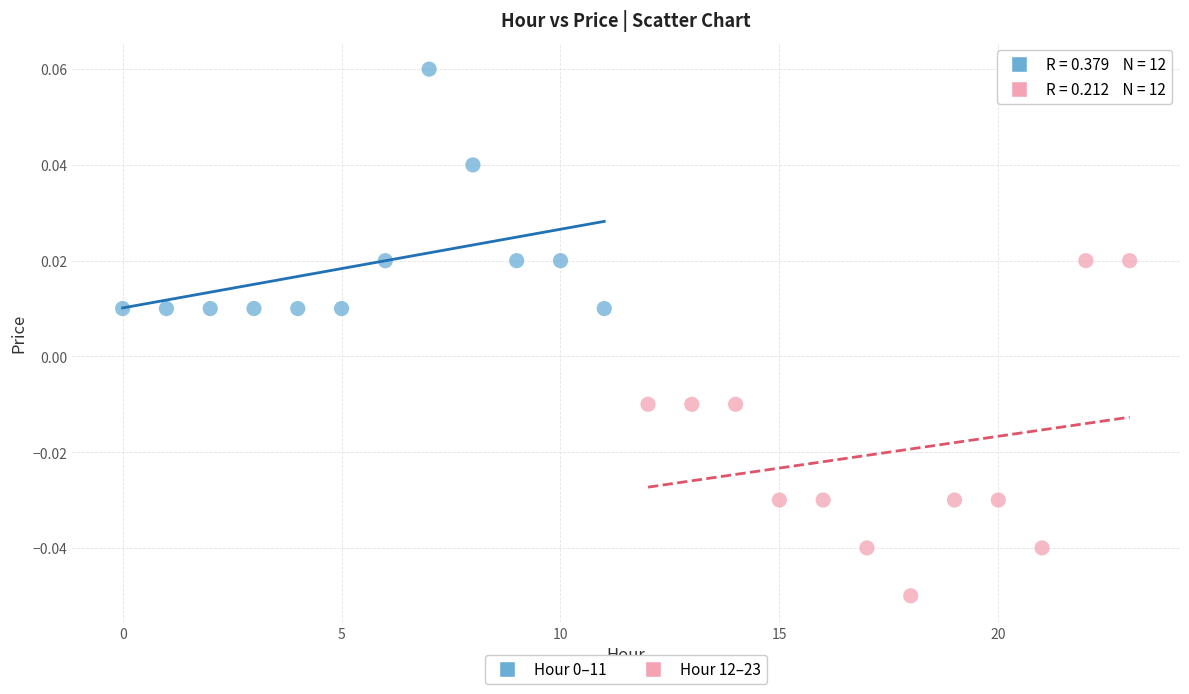

Which series reaches the minimum Y coordinate?

Hour 12–23